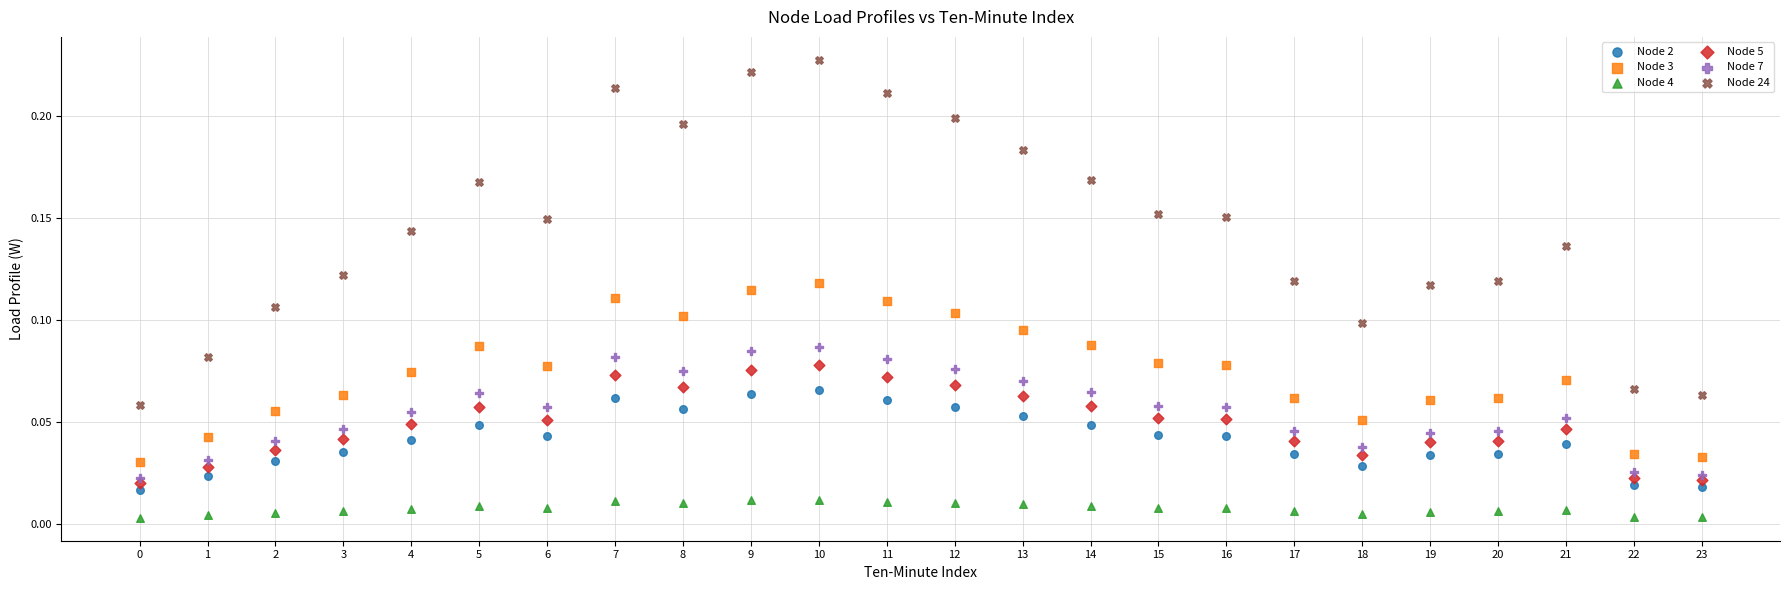

What are all the series names shown in the legend?

Node 2, Node 3, Node 4, Node 5, Node 7, Node 24